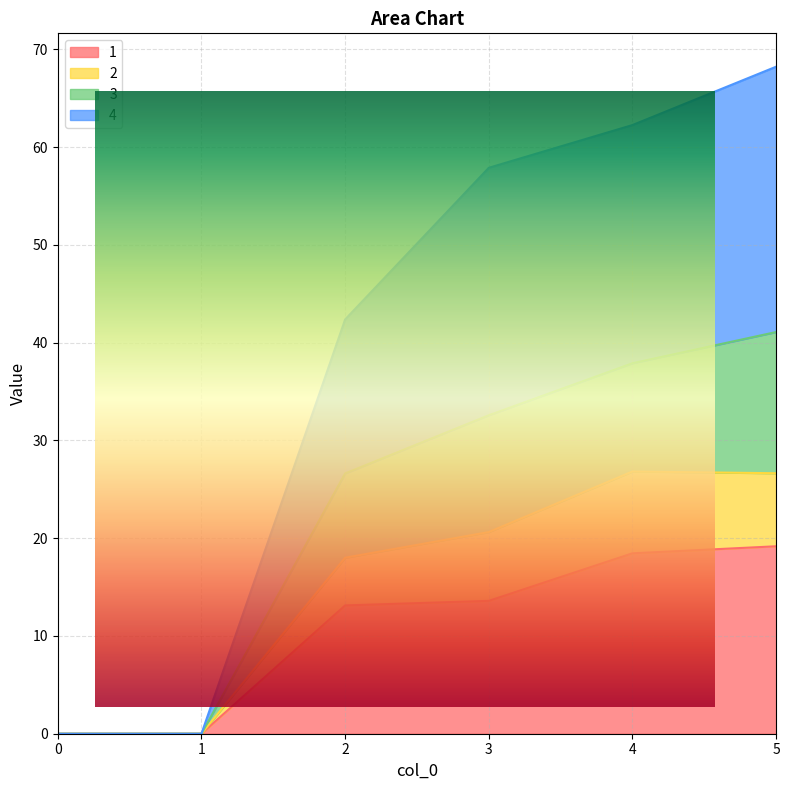

What are all the series names shown in the legend?

1, 2, 3, 4